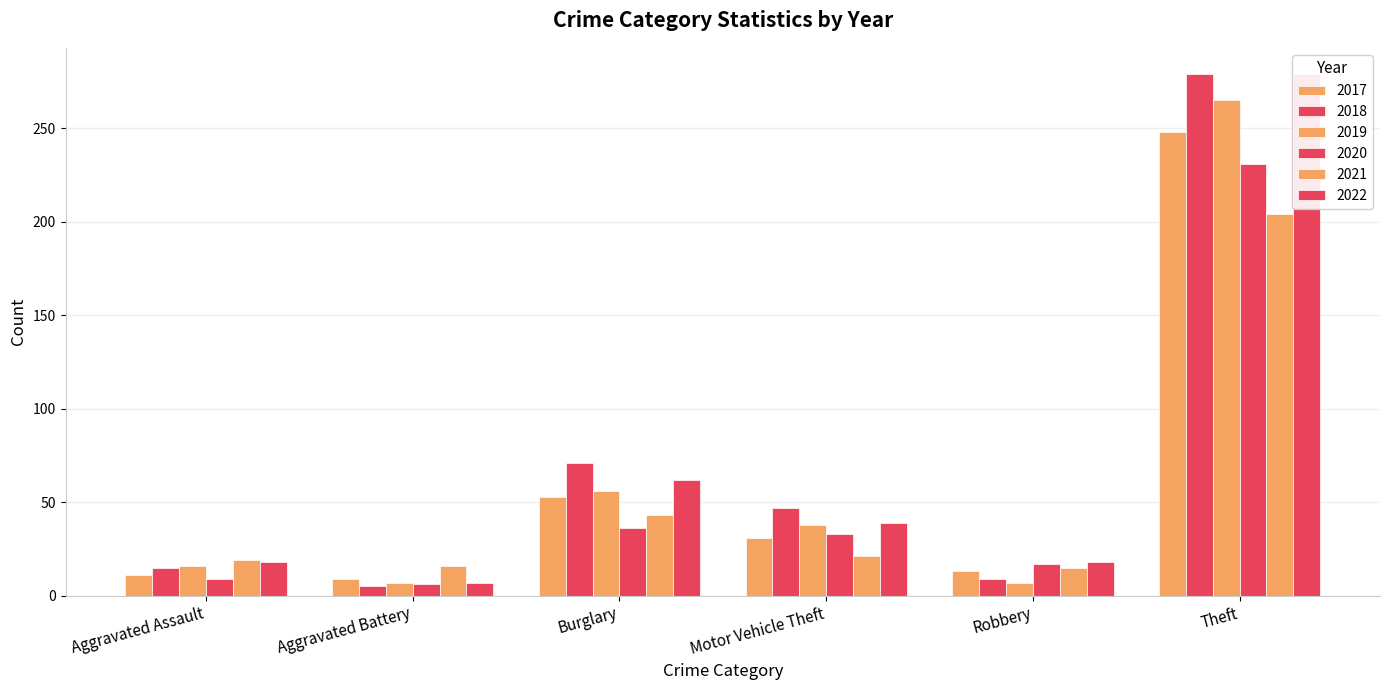

Which series has the largest total across all categories?

2022